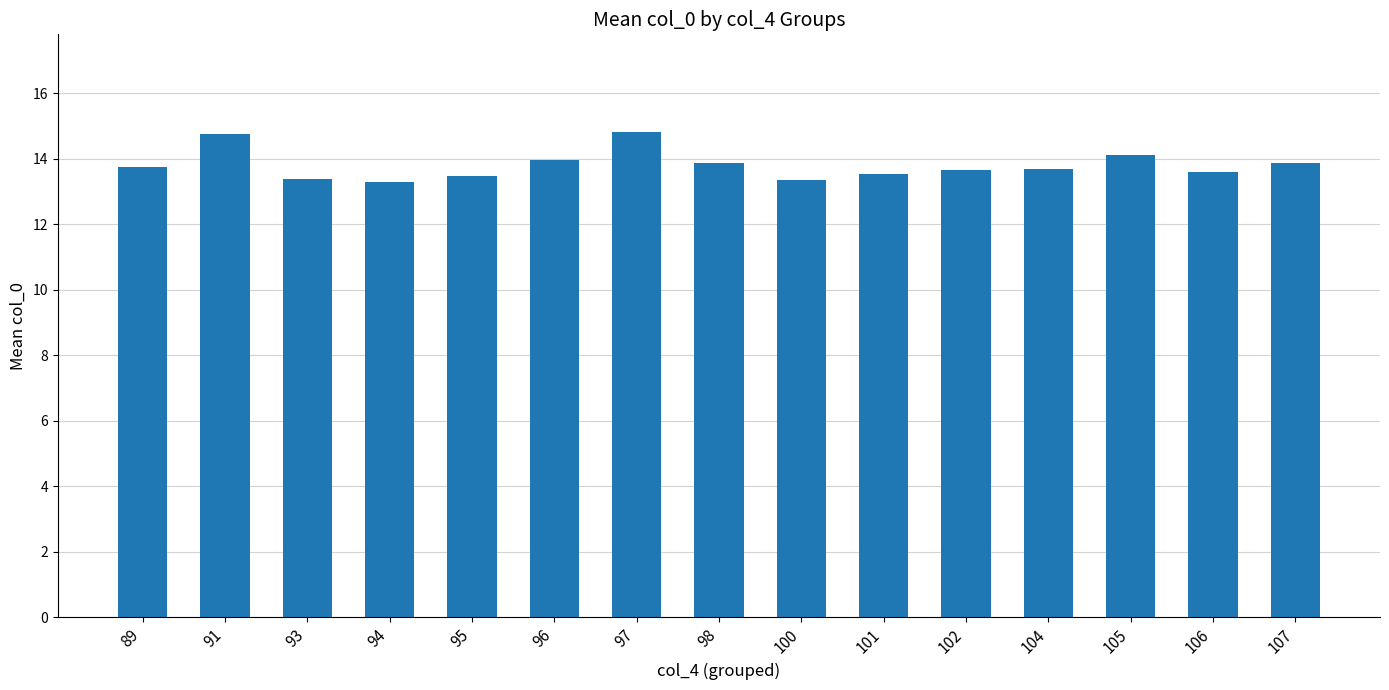

Is it true that the value at 89 is 6.2?

False